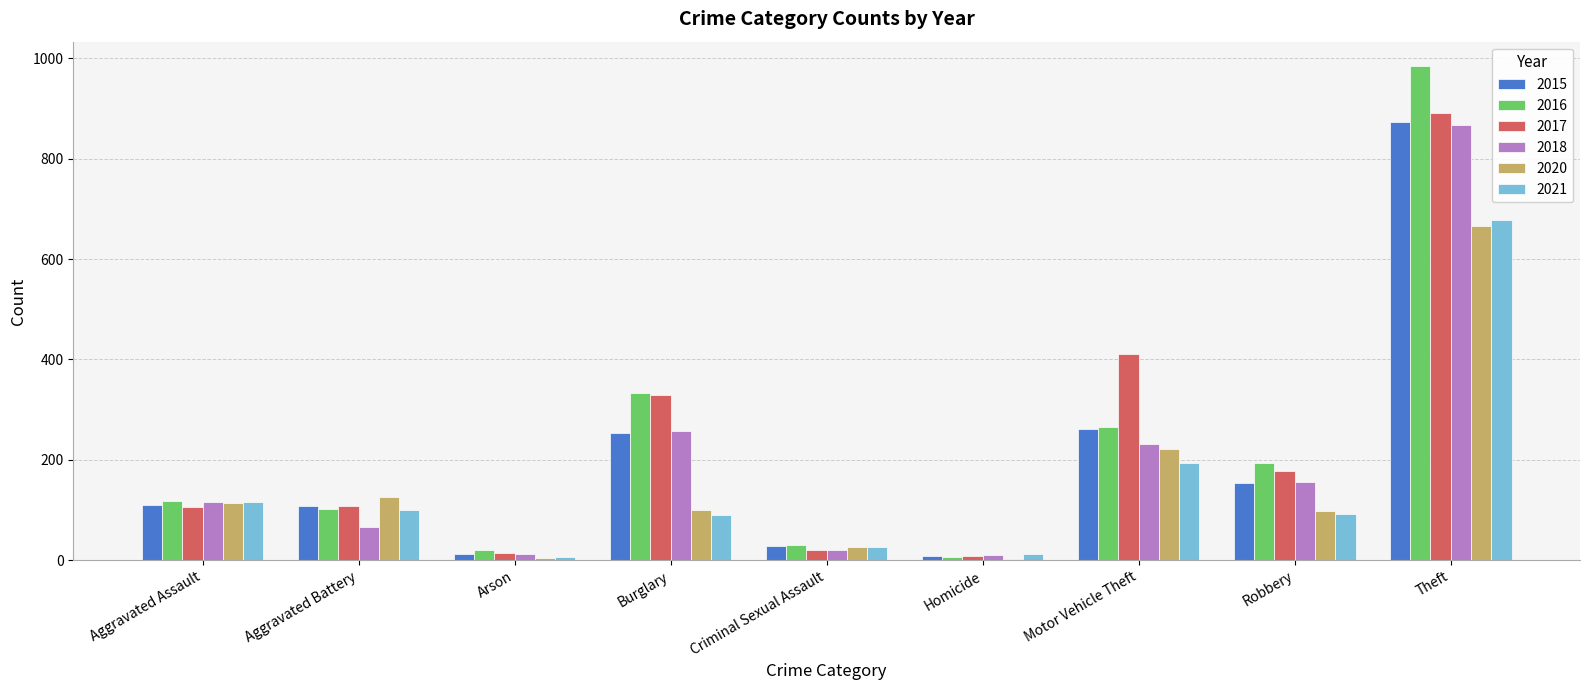

At which label is 2017 closest to 450?

Motor Vehicle Theft